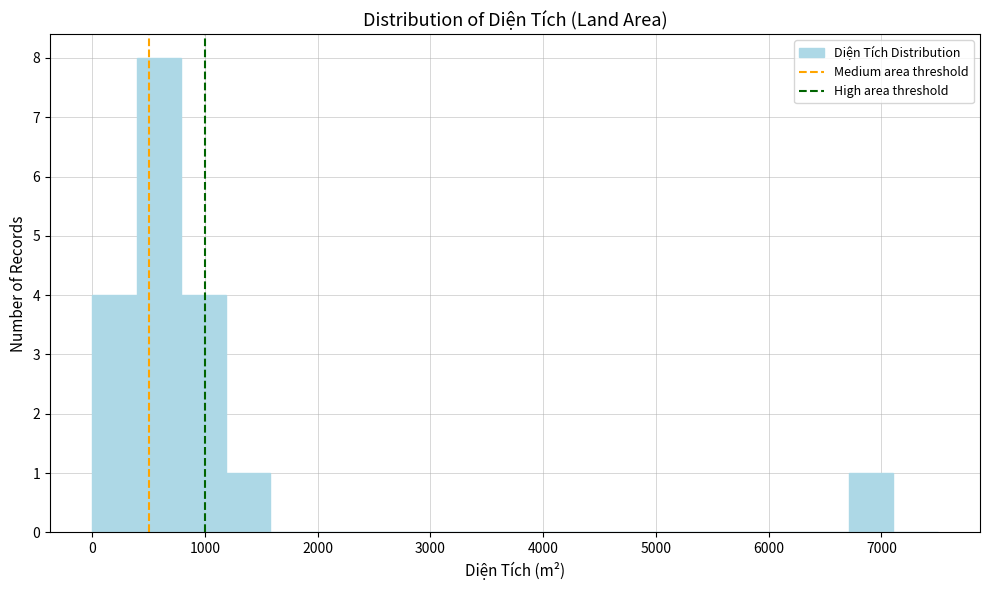

Around what value on the x-axis is the tallest bar? Give the approximate position of its centre, as read against the axis.

600